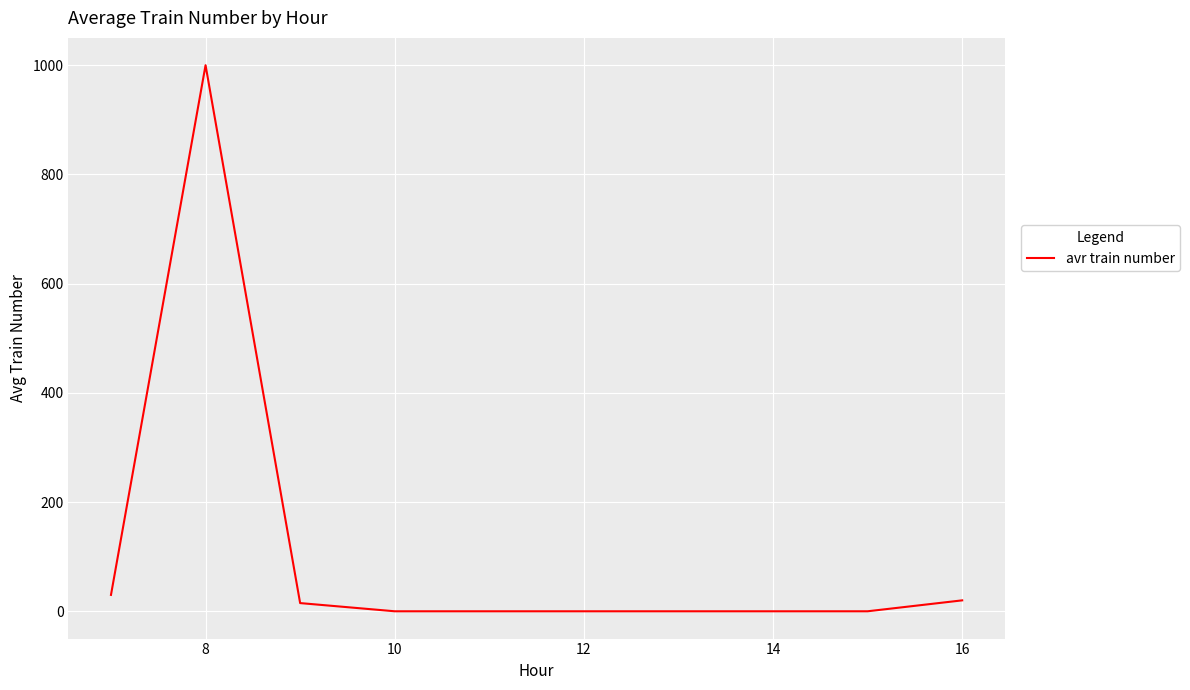

What is the greatest value displayed?

1000